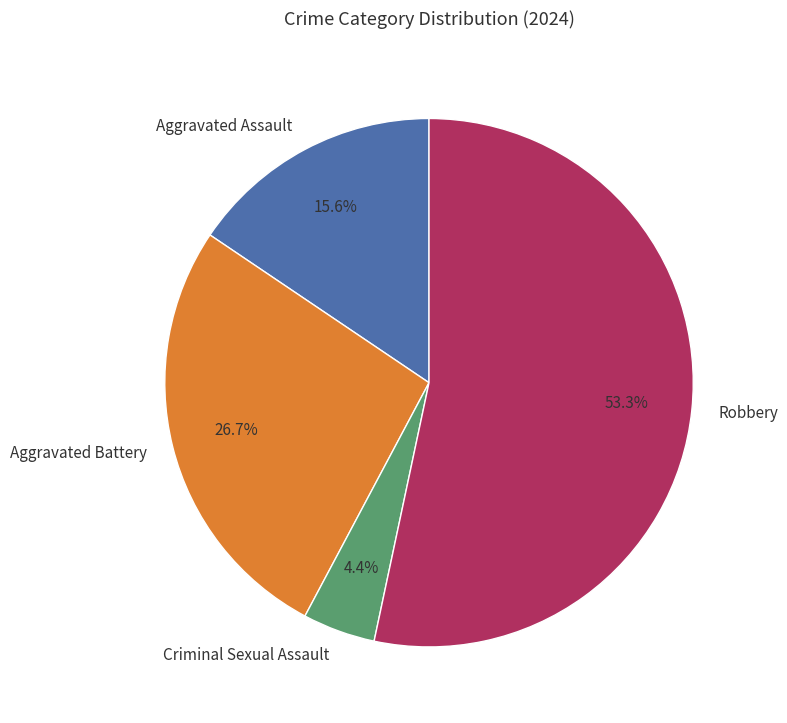

What is the ratio of the value at Aggravated Assault to the value at Criminal Sexual Assault?

3.5